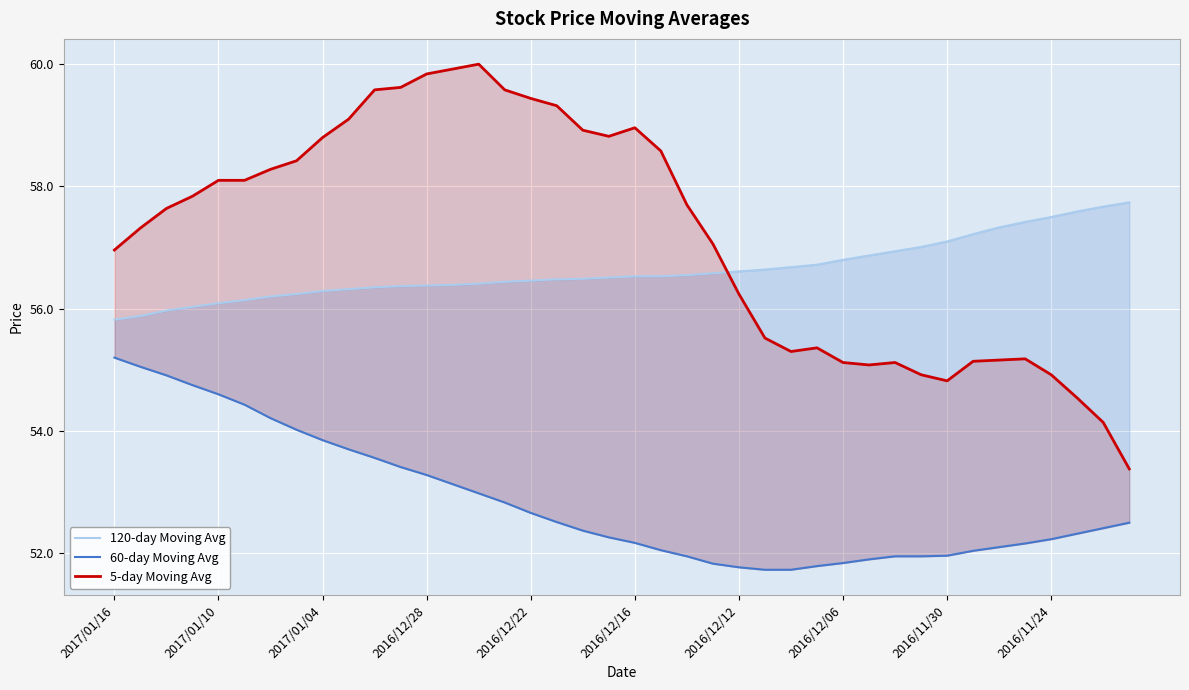

What are all the series names shown in the legend?

120-day Moving Avg, 60-day Moving Avg, 5-day Moving Avg